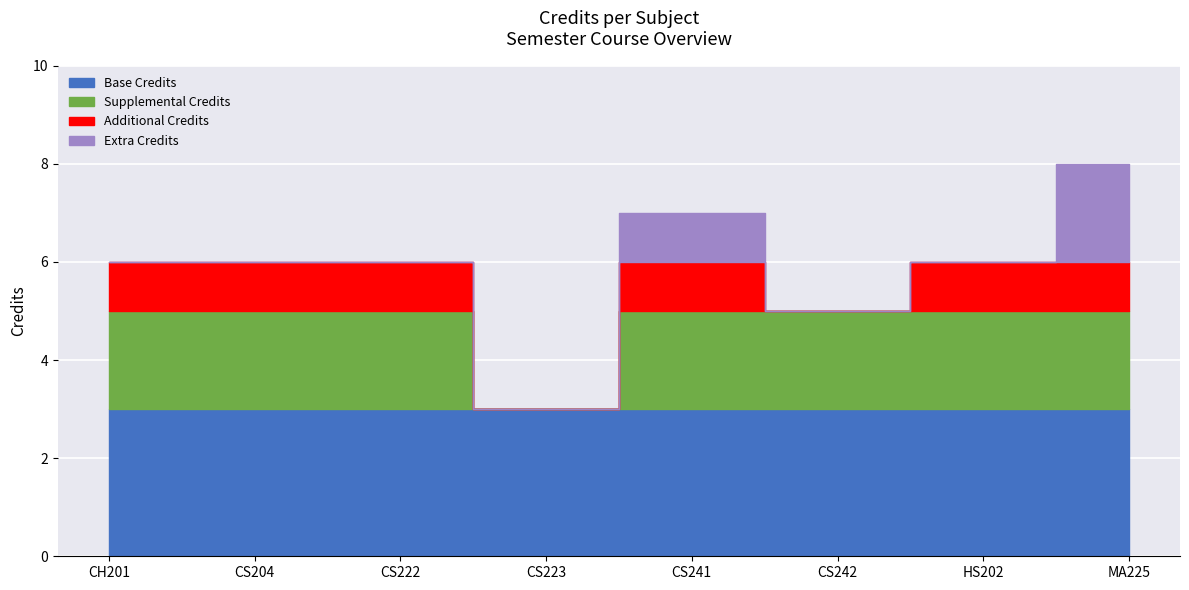

Between CS241 and HS202, which is larger?

CS241